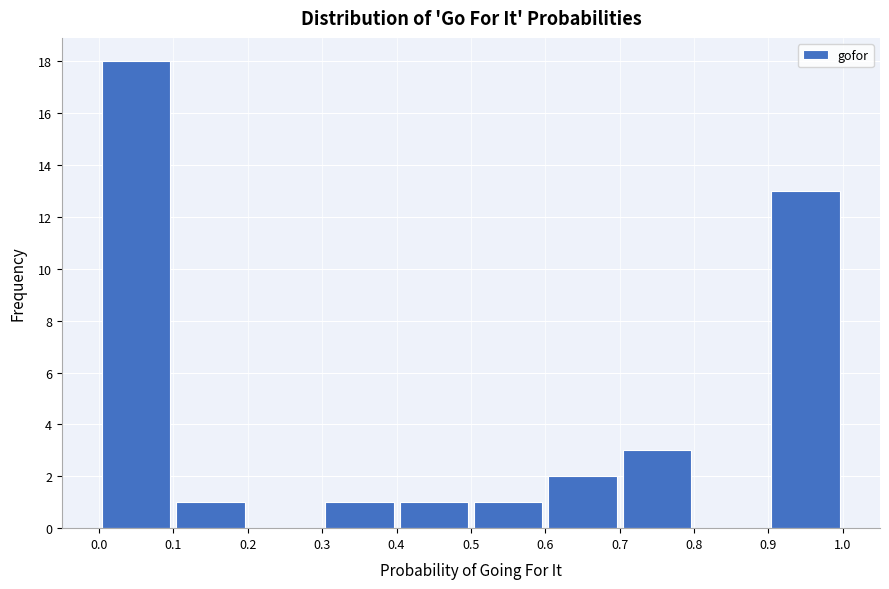

How tall is the bar that spans 0.9 to 1.0 on the x-axis? The values are not printed on the chart, so give them approximately, as read against the axis.

13